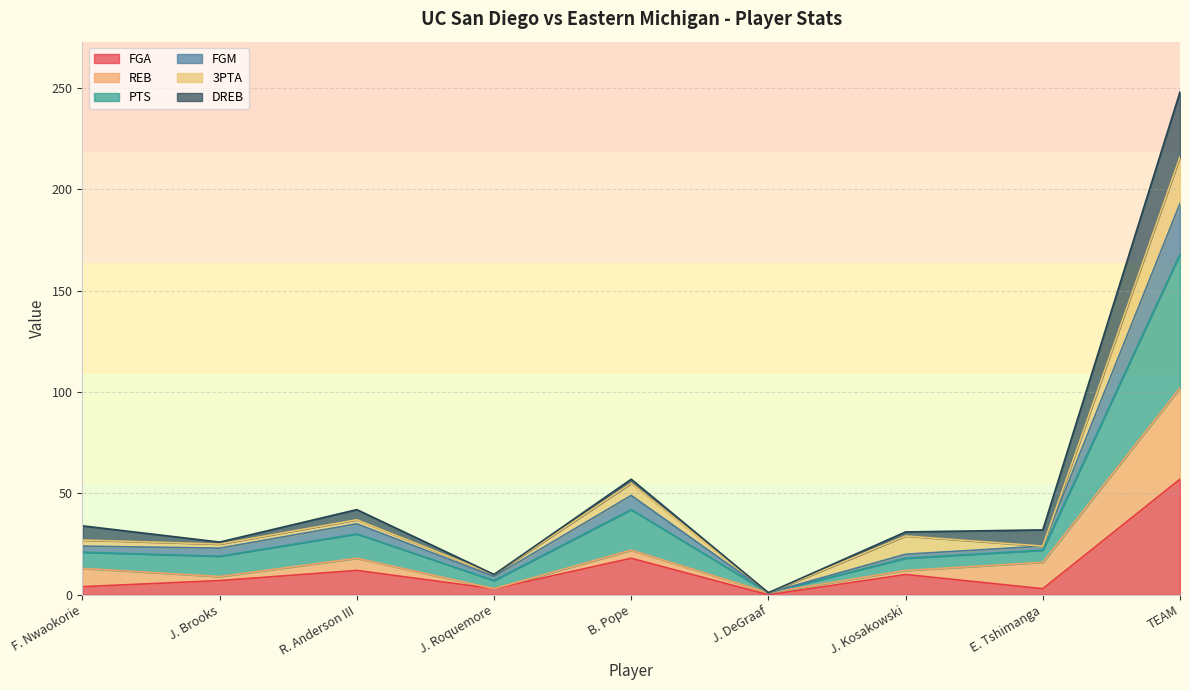

What is the highest value of the FGA series?

57